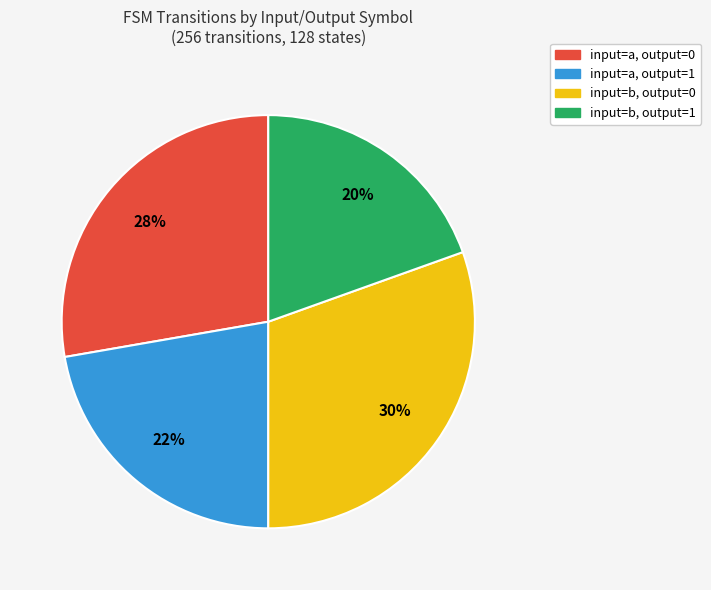

Which has a higher value, input=b, output=1 or input=a, output=0?

input=a, output=0